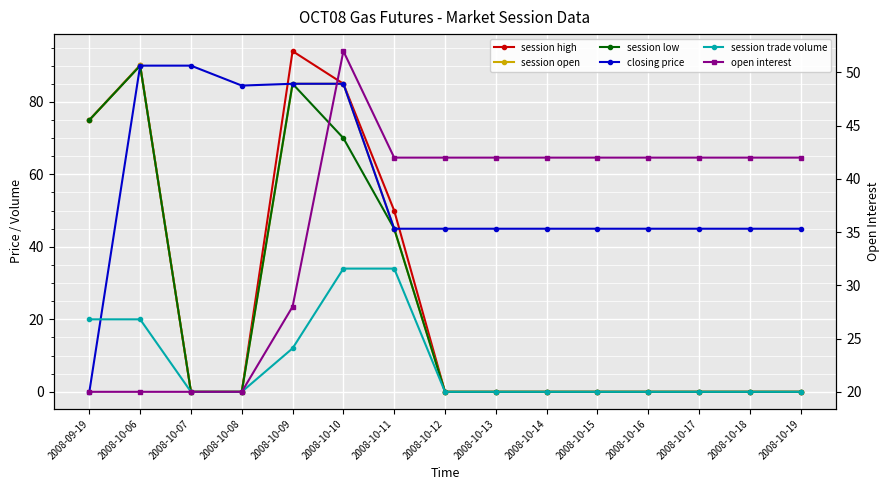

True or false: session low has more than 1 interior local peaks.

True